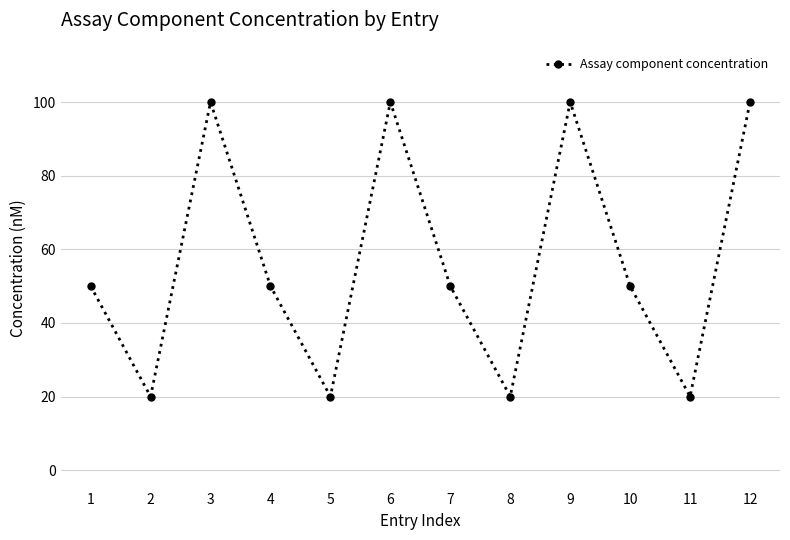

What is the smallest value displayed?

20